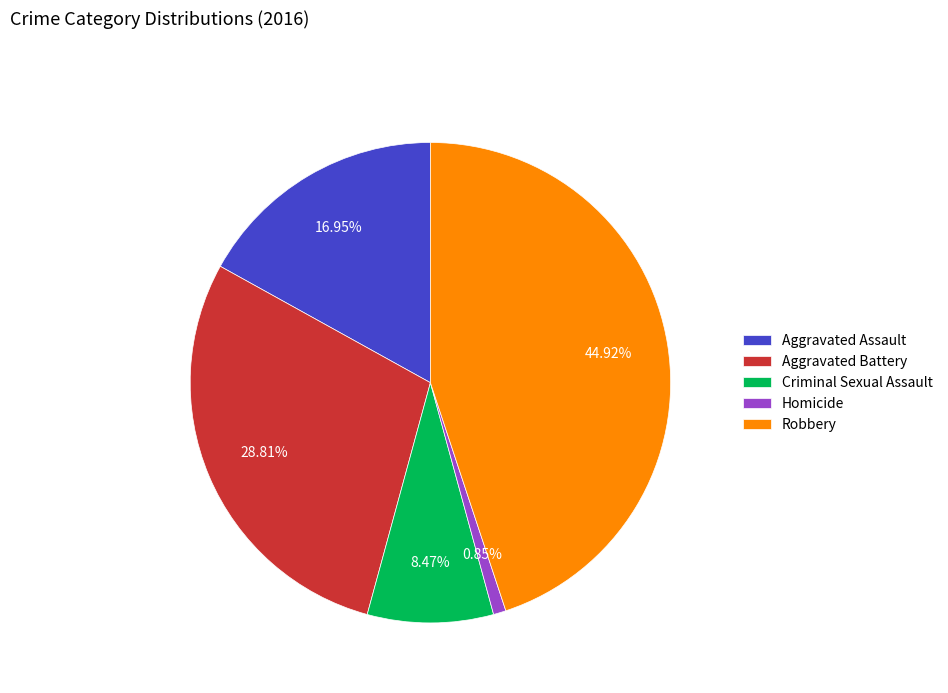

Which has a higher value, Aggravated Assault or Aggravated Battery?

Aggravated Battery